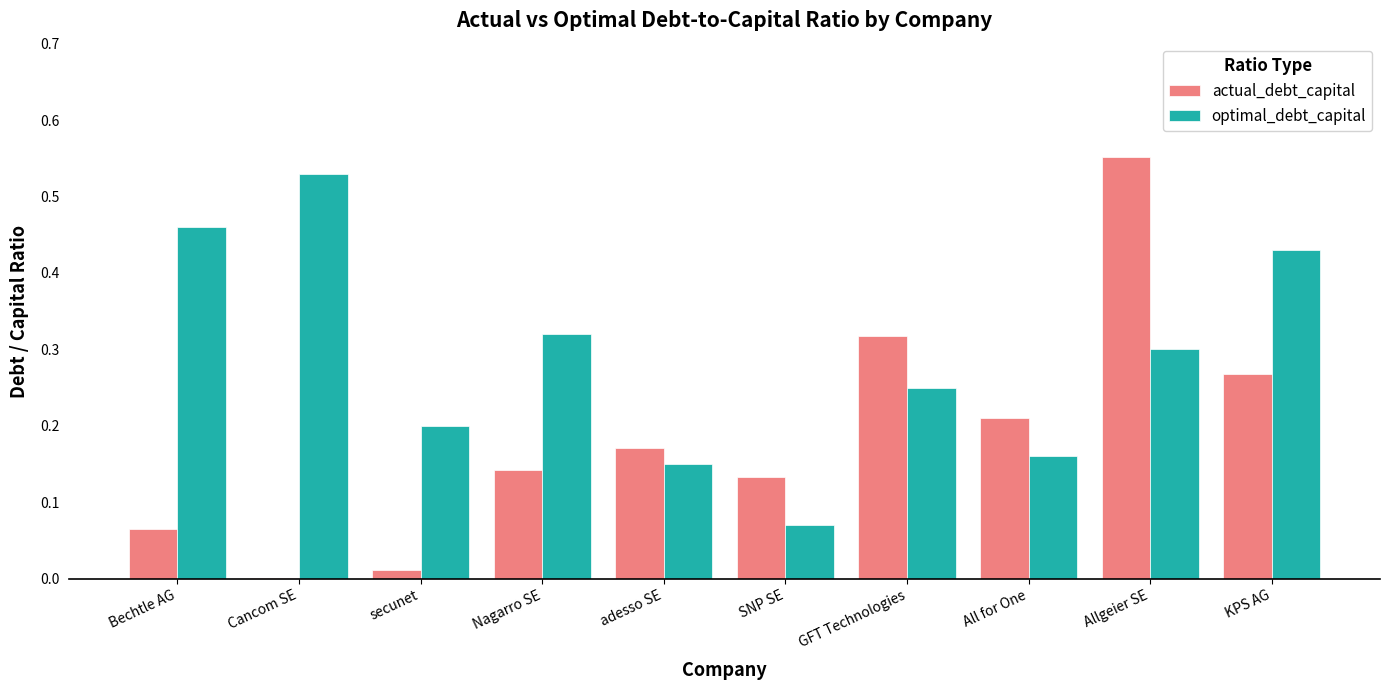

At which category is the sum across all series the highest?

Allgeier SE